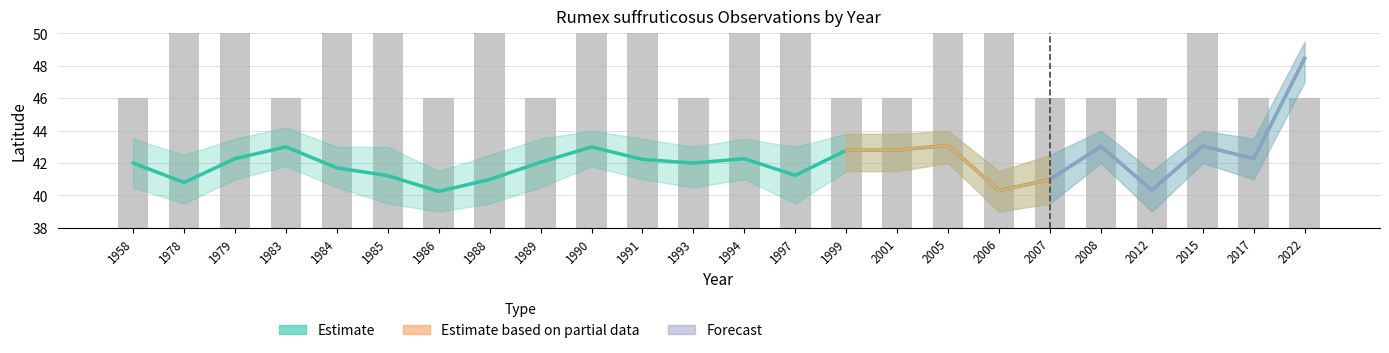

At which label does Estimate first exceed 42?

1979